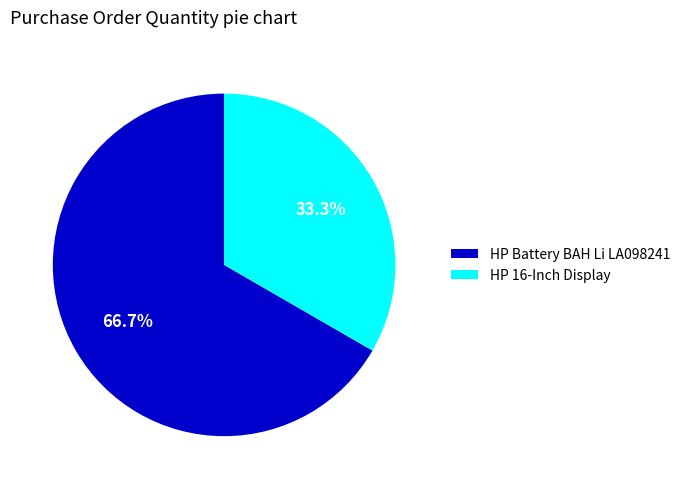

How much of the chart is everything except HP 16-Inch Display?

66.7%